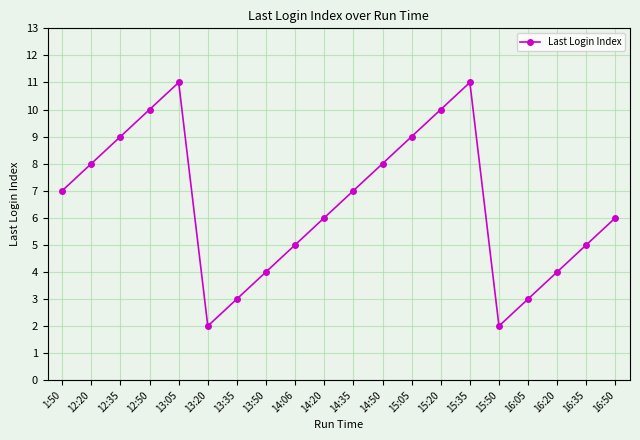

What is the label of the 14th point from the left?

15:20